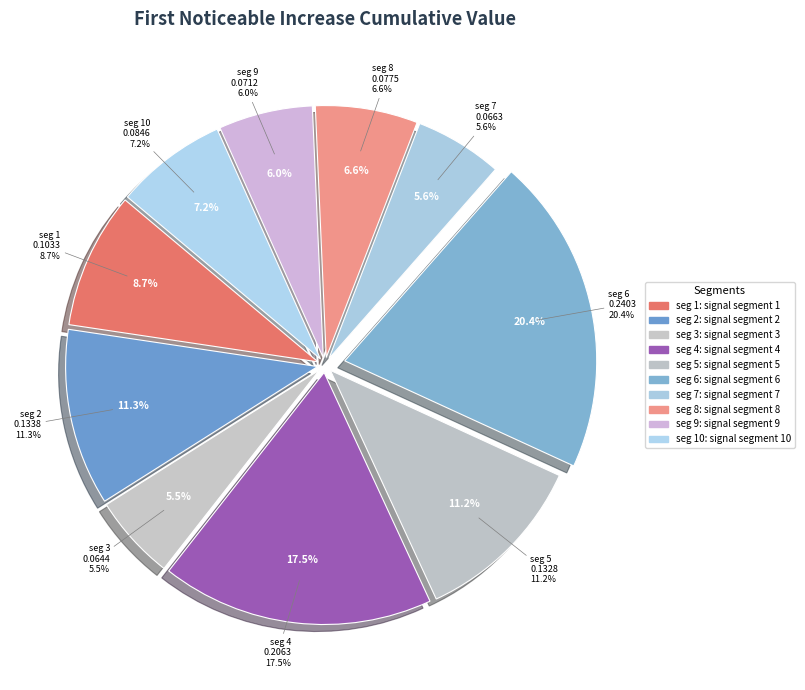

How many segments does this pie chart have?

10